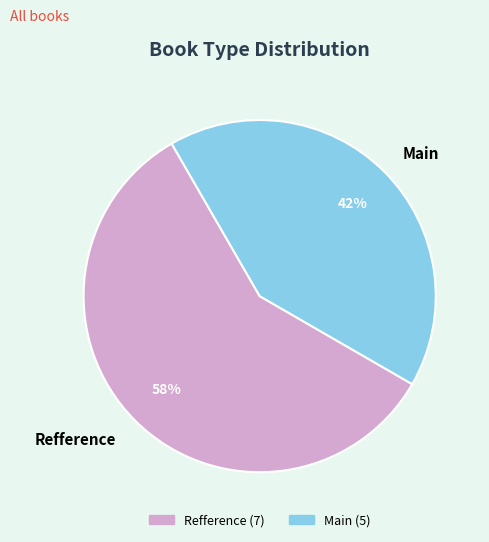

Do Refference and Main together represent more than half of the pie?

Yes